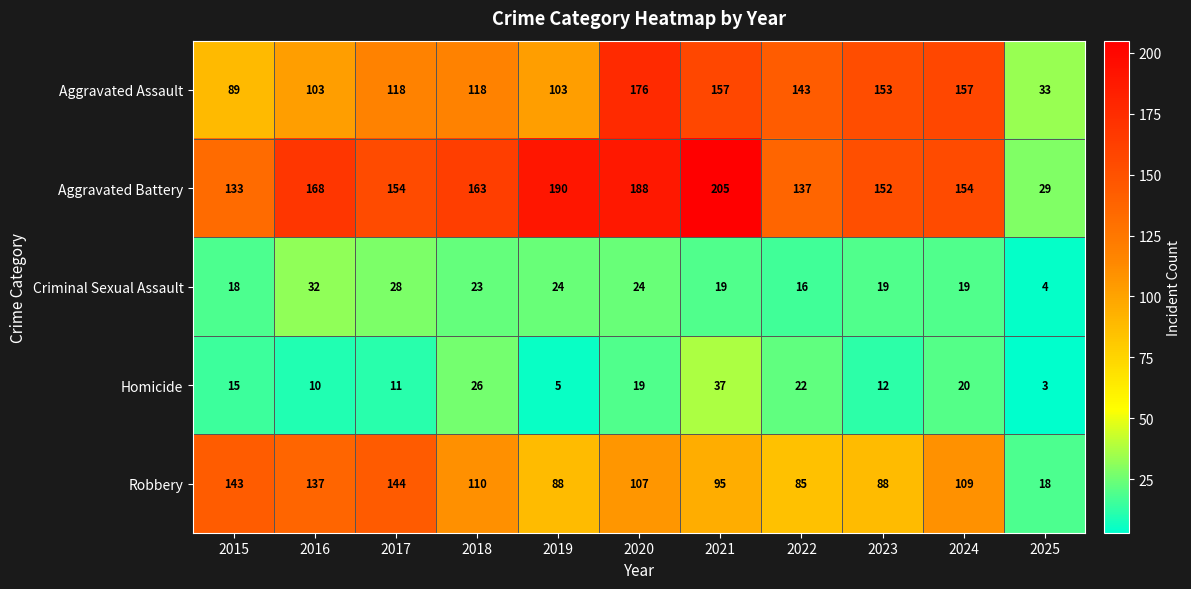

Where is Robbery nearest to the value 81?

2022